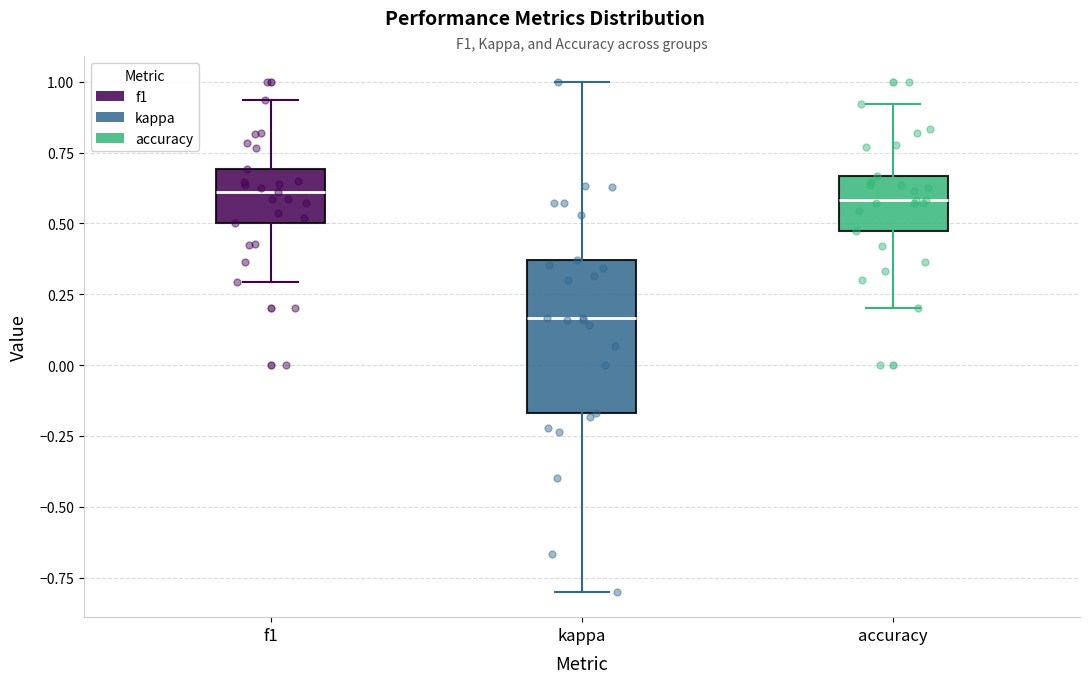

Reading left to right, read every box against the y-axis: the position of its median line, the range the box covers, and the ends of its whiskers. The values are not printed on the chart, so give them approximately, as read against the axis.

f1: median 0.60, box 0.50 to 0.70, whiskers 0.30 to 0.95
kappa: median 0.15, box -0.15 to 0.35, whiskers -0.80 to 1.00
accuracy: median 0.60, box 0.45 to 0.65, whiskers 0.20 to 0.90